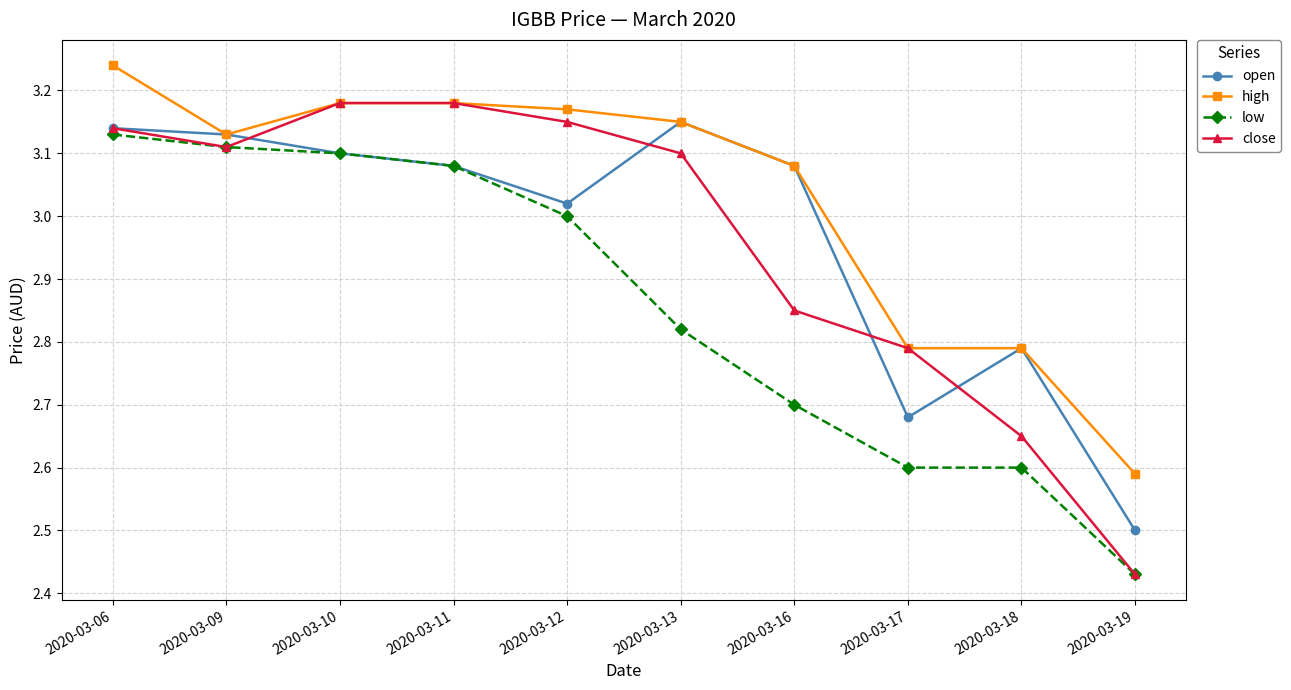

What is the total value across all series at 2020-03-17?

10.9